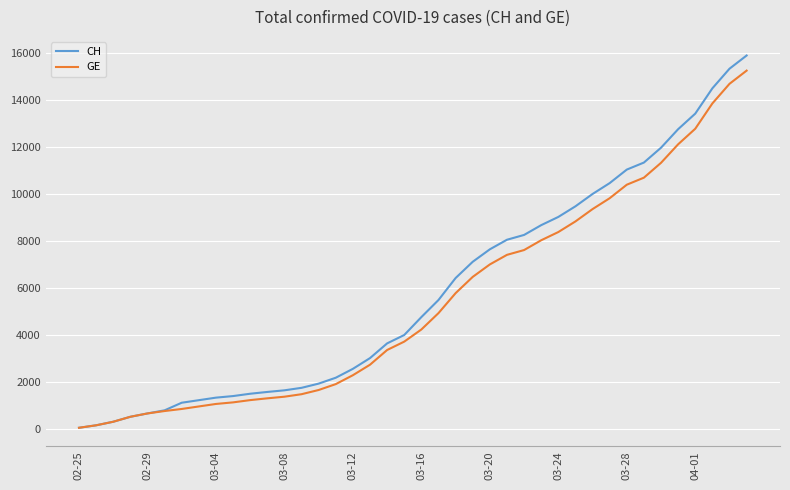

Which series has the widest spread of values?

CH